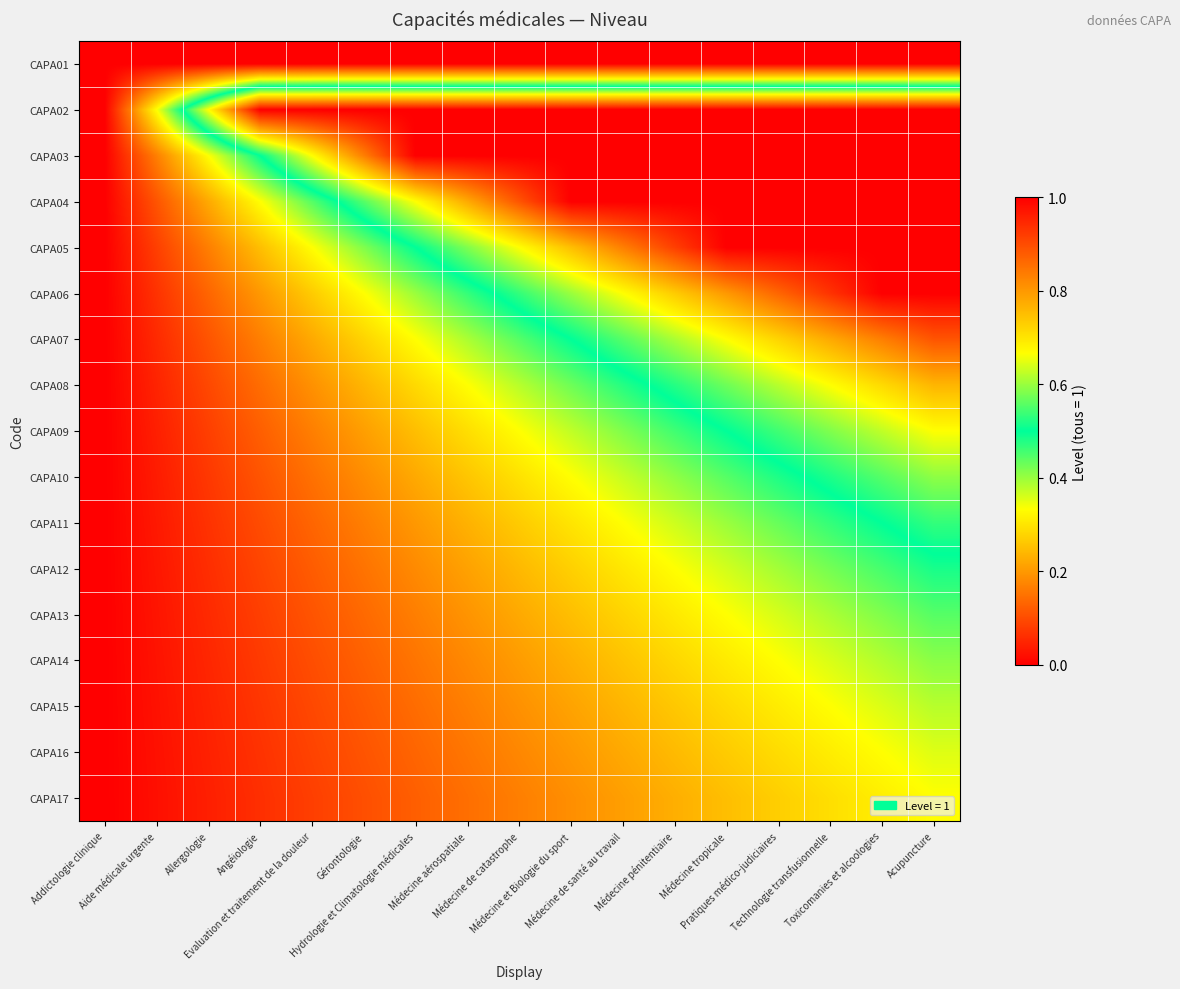

What is the difference between the highest and lowest values at Médecine tropicale?

1.0